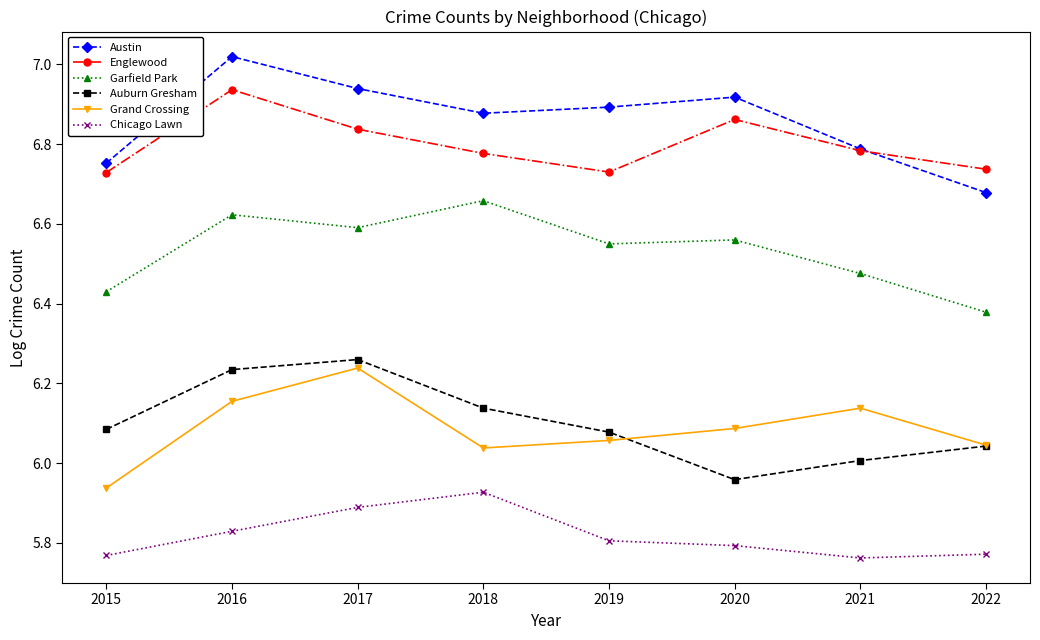

How many interior local valleys does the Auburn Gresham series have?

1